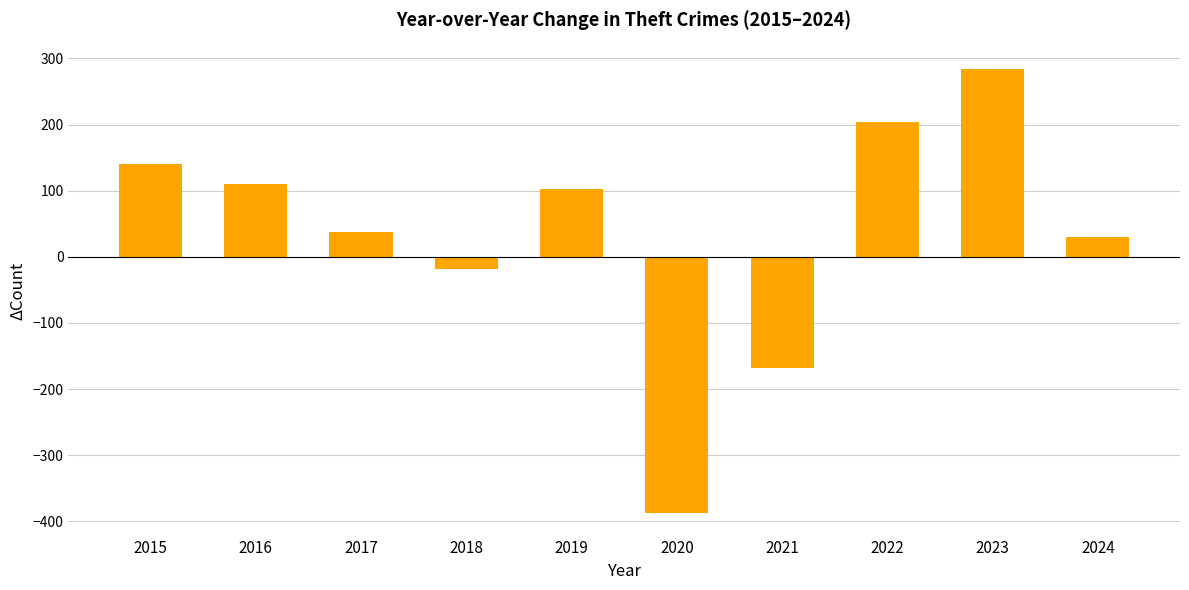

Does the chart contain any negative values?

Yes